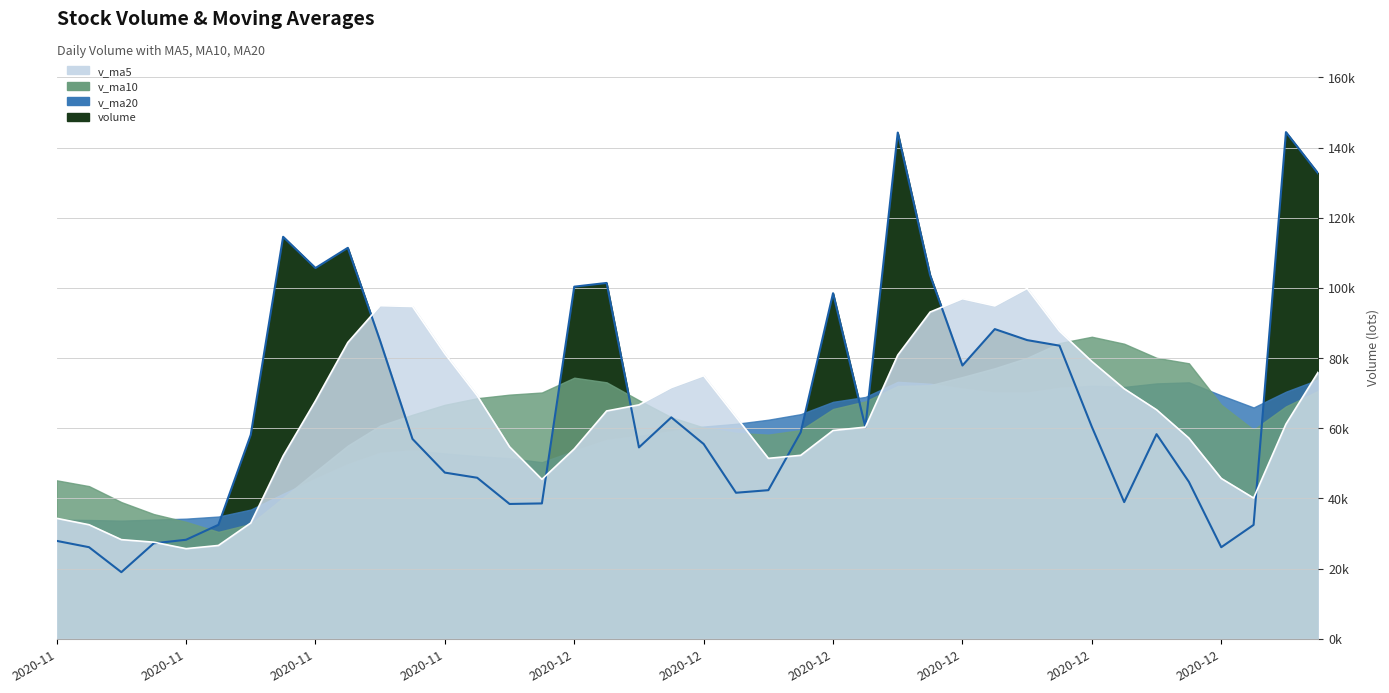

What is the total value across all series at 2020-12-18?

320755.3